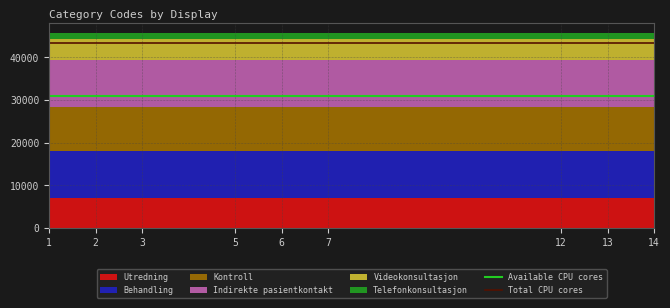

Between 1 and 7, which is larger?

1